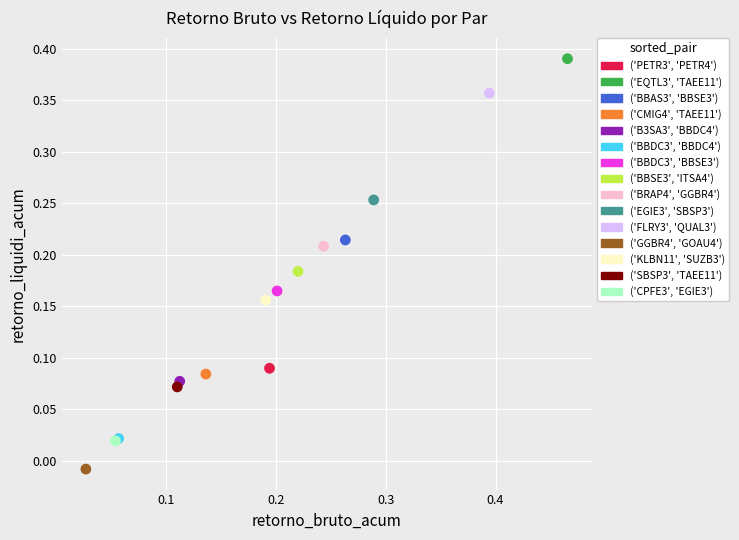

What are all the series names shown in the legend?

('PETR3', 'PETR4'), ('EQTL3', 'TAEE11'), ('BBAS3', 'BBSE3'), ('CMIG4', 'TAEE11'), ('B3SA3', 'BBDC4'), ('BBDC3', 'BBDC4'), ('BBDC3', 'BBSE3'), ('BBSE3', 'ITSA4'), ('BRAP4', 'GGBR4'), ('EGIE3', 'SBSP3'), ('FLRY3', 'QUAL3'), ('GGBR4', 'GOAU4'), ('KLBN11', 'SUZB3'), ('SBSP3', 'TAEE11'), ('CPFE3', 'EGIE3')